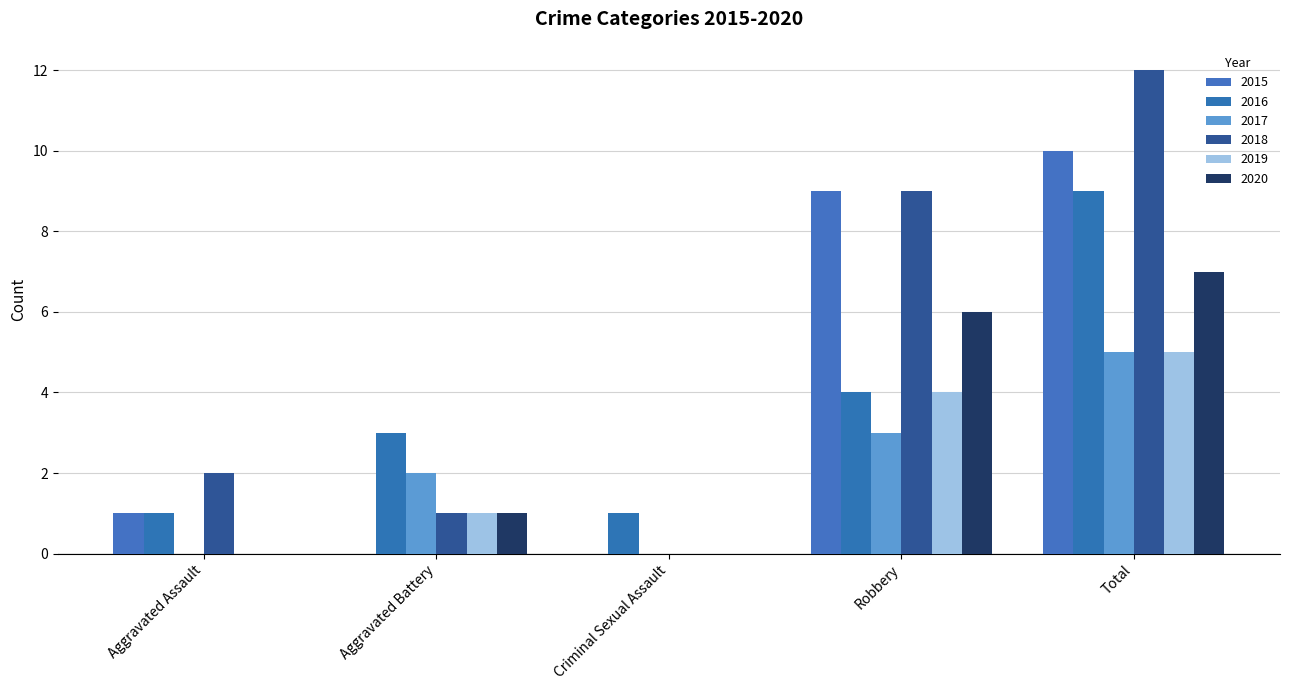

What is the total value across all series at Criminal Sexual Assault?

1